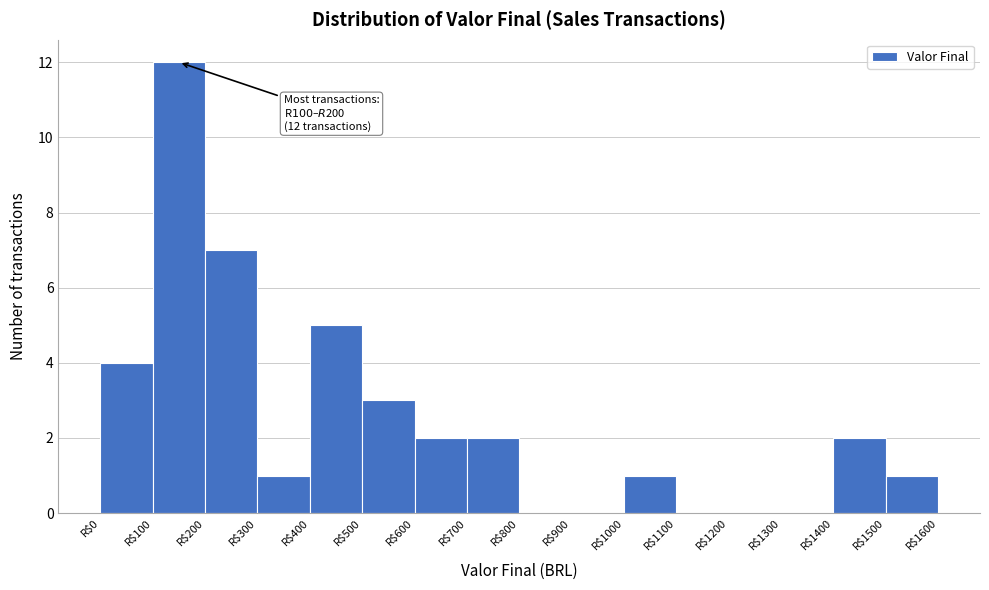

Which range on the x-axis has the tallest bar?

100 to 200